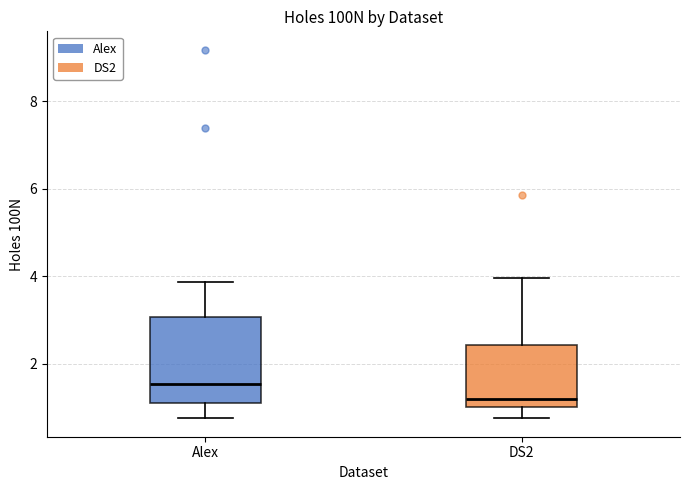

Which box's median line is the lowest?

DS2